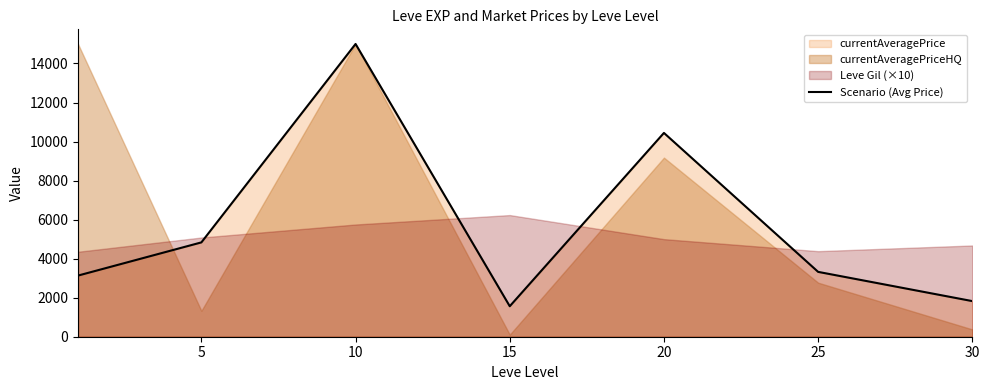

Which has a higher value, 25 or 30?

25